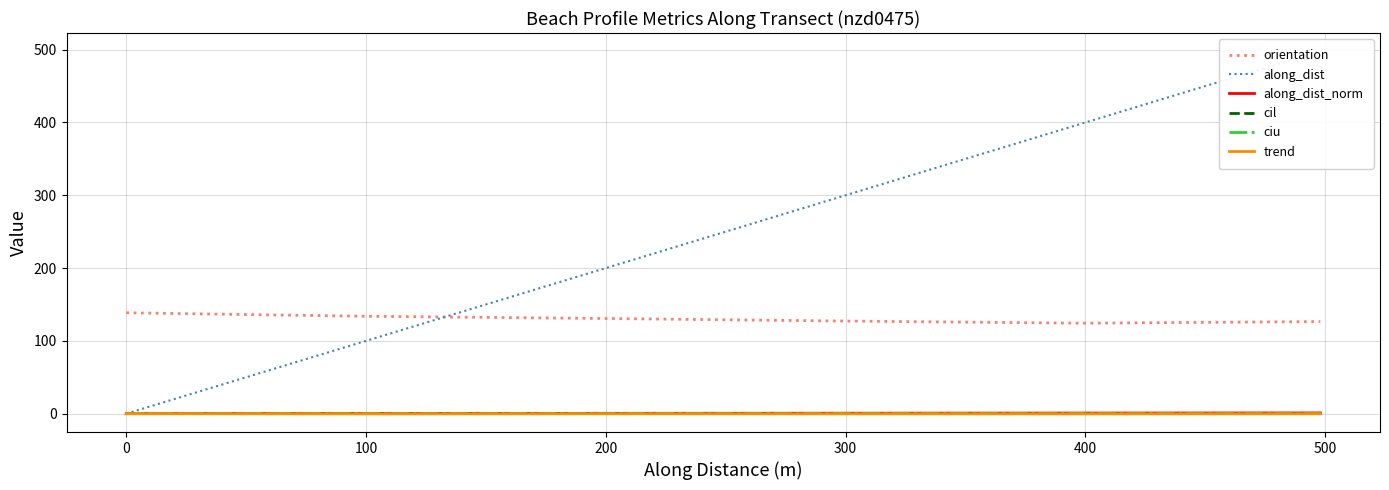

Does the chart display data point markers on the line(s)?

No